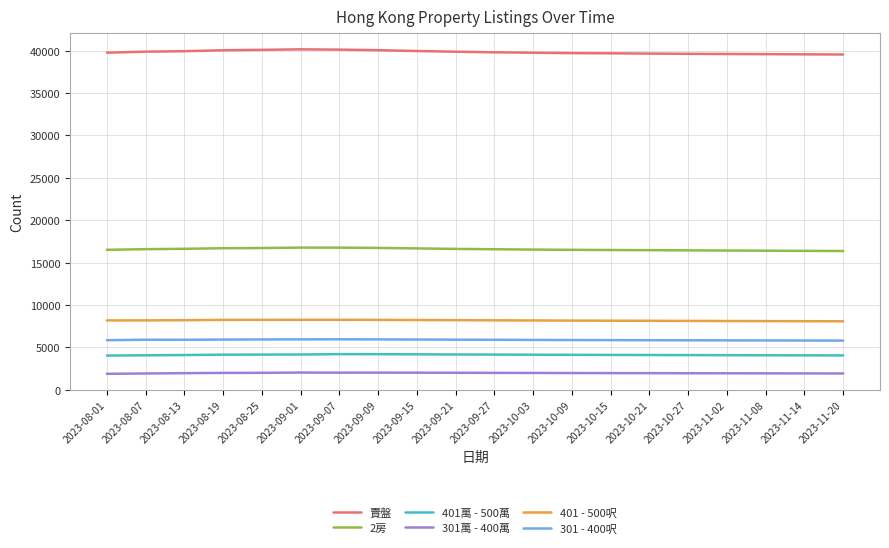

True or false: 2房 and 301 - 400呎 cross at least once.

False